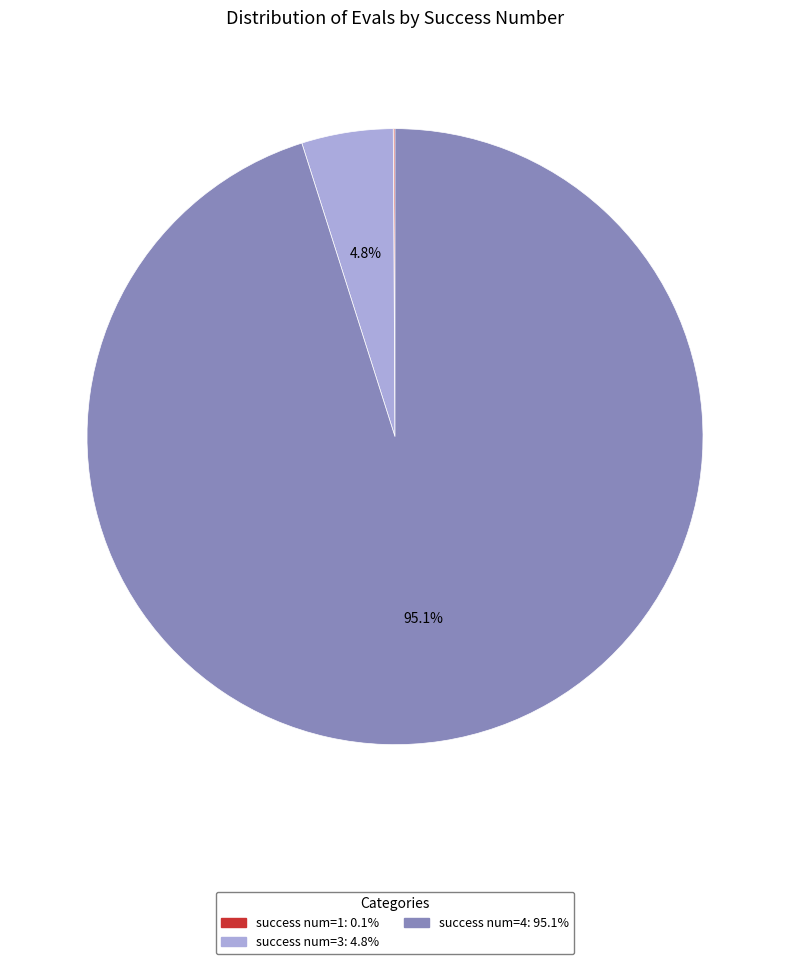

Does any single category account for the majority?

Yes